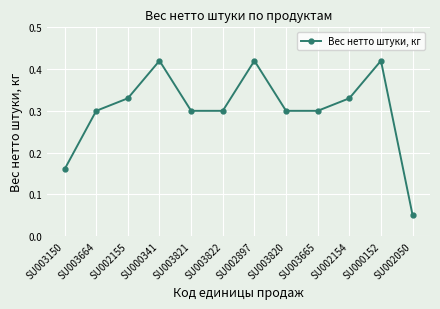

How many distinct data groups are displayed?

1